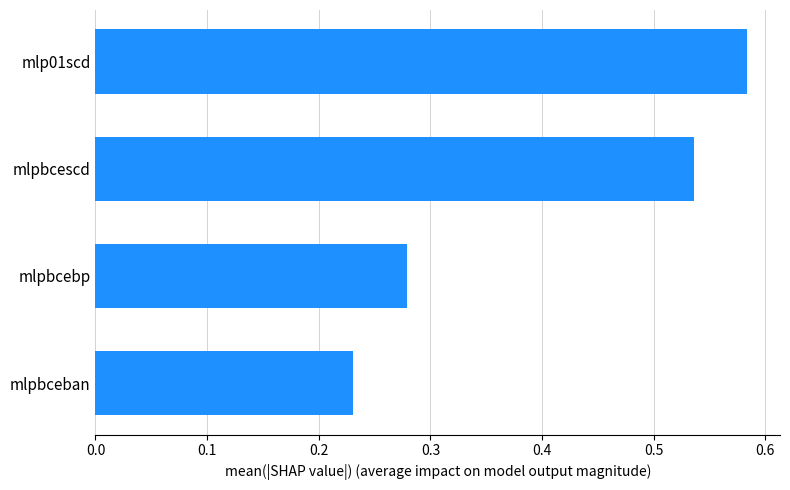

What is the average value?

0.4